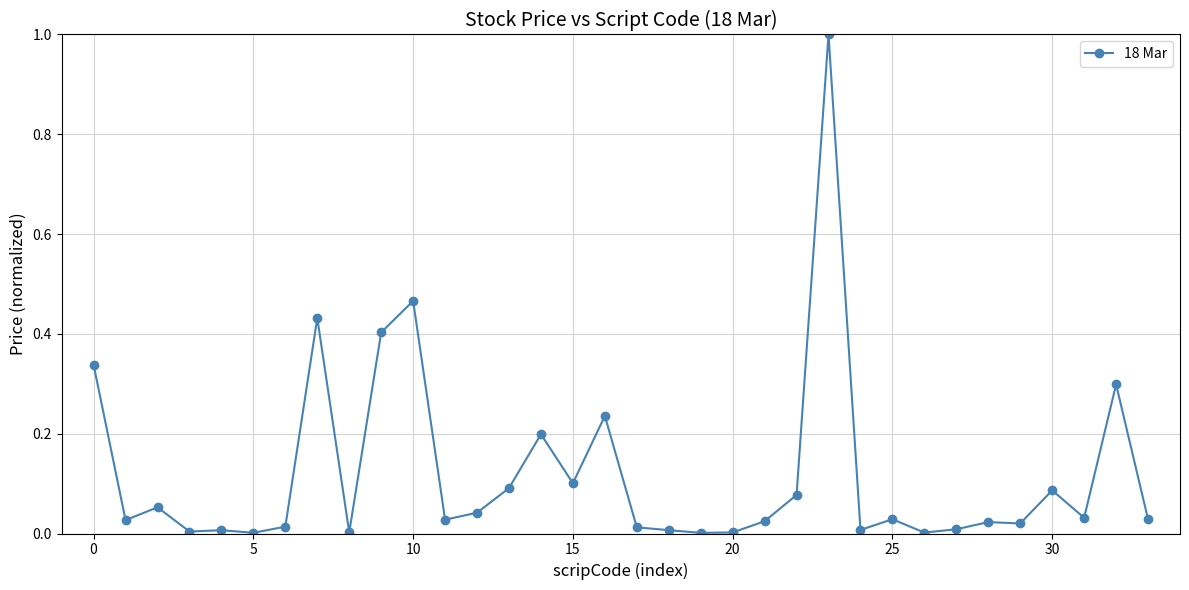

What is the difference between the maximum and minimum values?

1.0